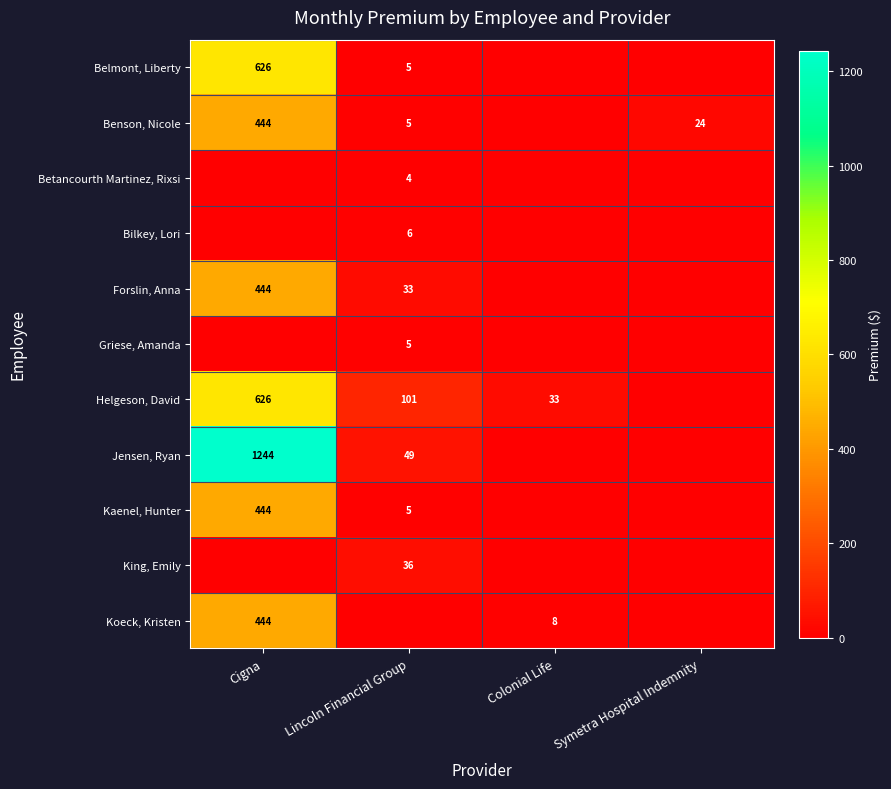

Is it true that Helgeson, David equals 862 at Cigna?

False